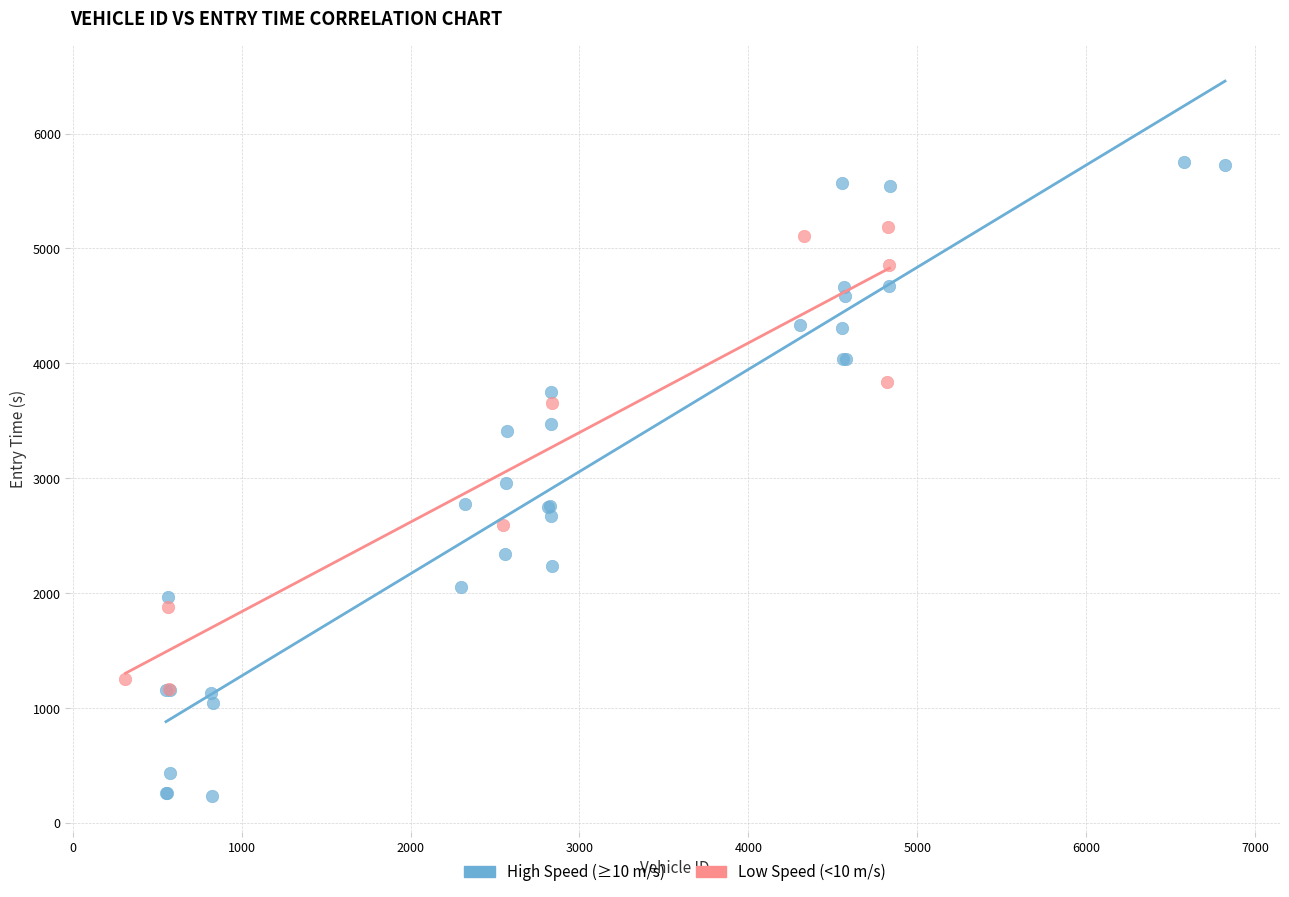

Which series contains the highest Y value?

High Speed (≥10 m/s)